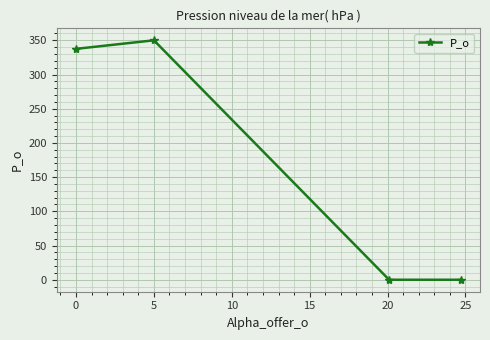

What is the difference between the maximum and second lowest values?

350.0